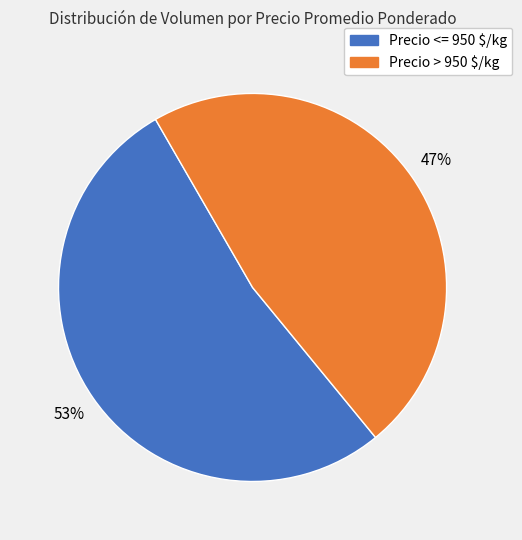

Is there a majority slice in this chart?

Yes